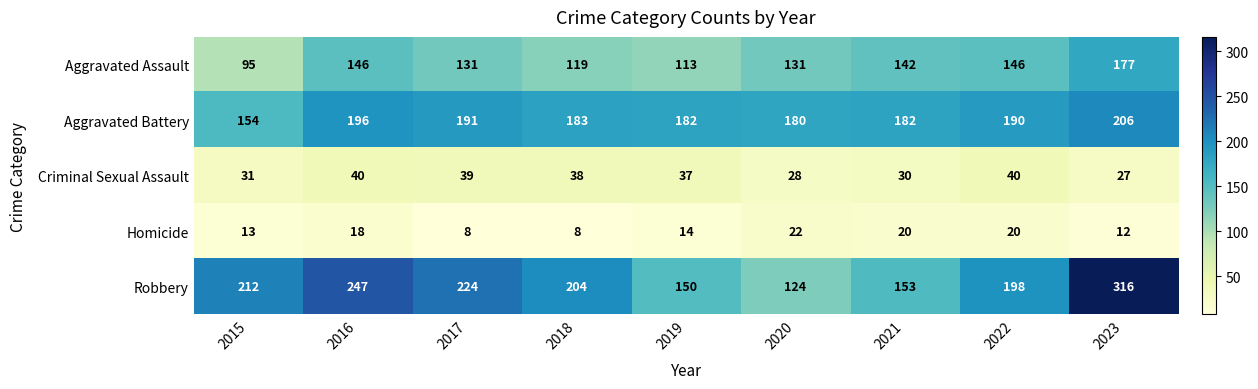

Which series has the largest range (max minus min)?

Robbery